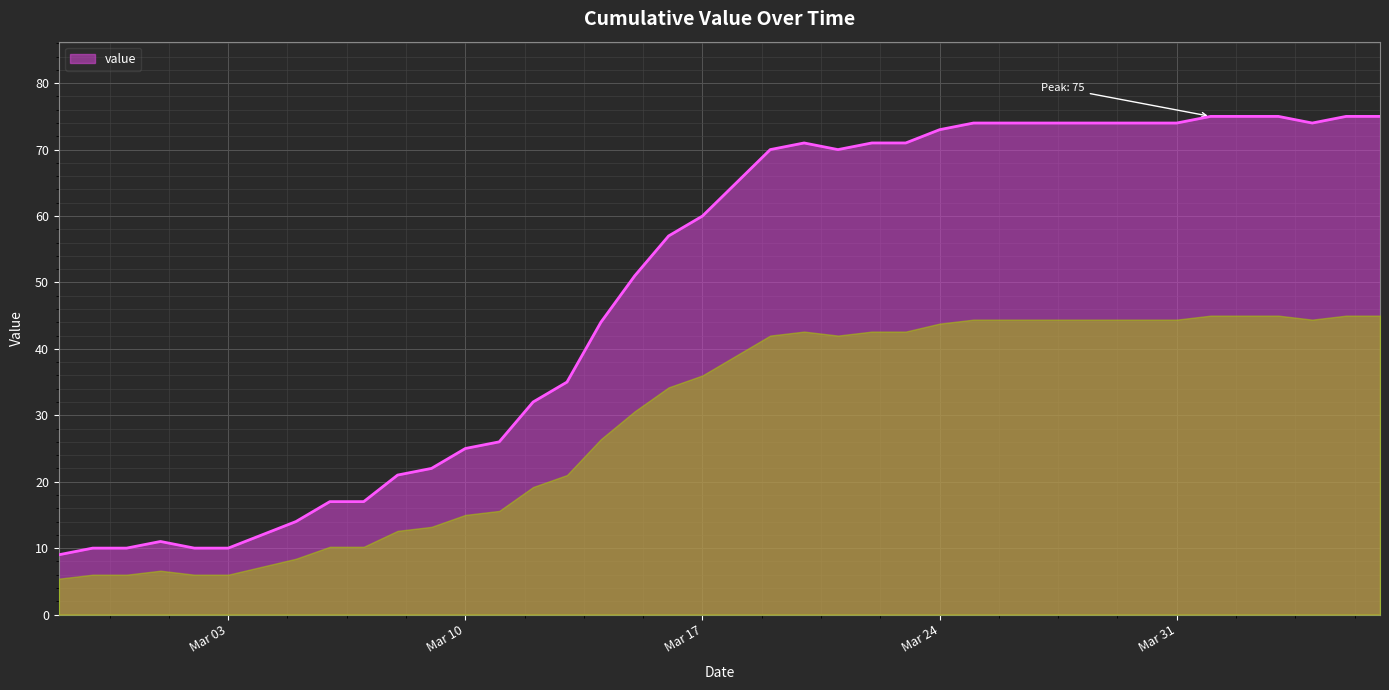

What is the smallest value displayed?

9